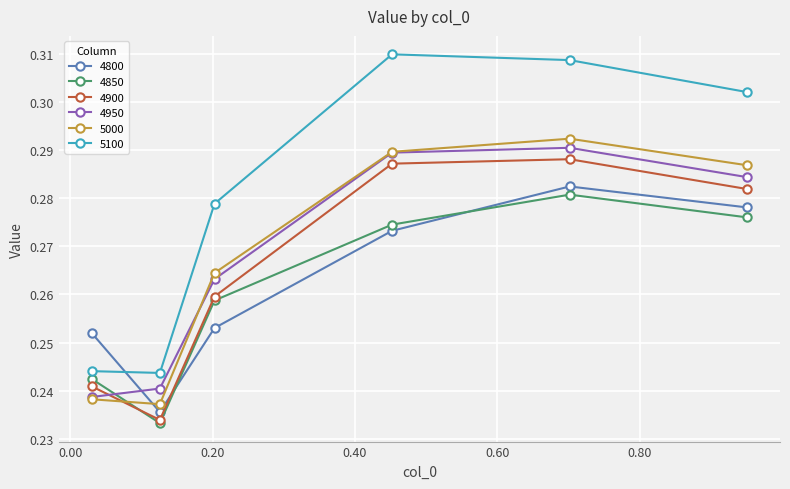

How many 4900 values are between 0 and 1?

6